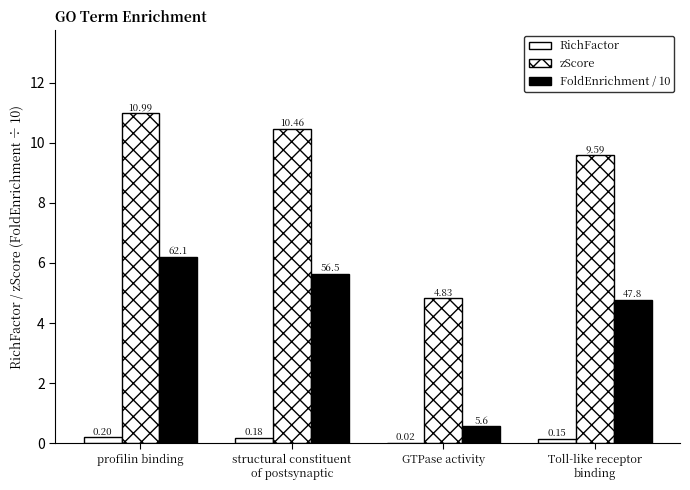

How many series are shown in this chart?

3